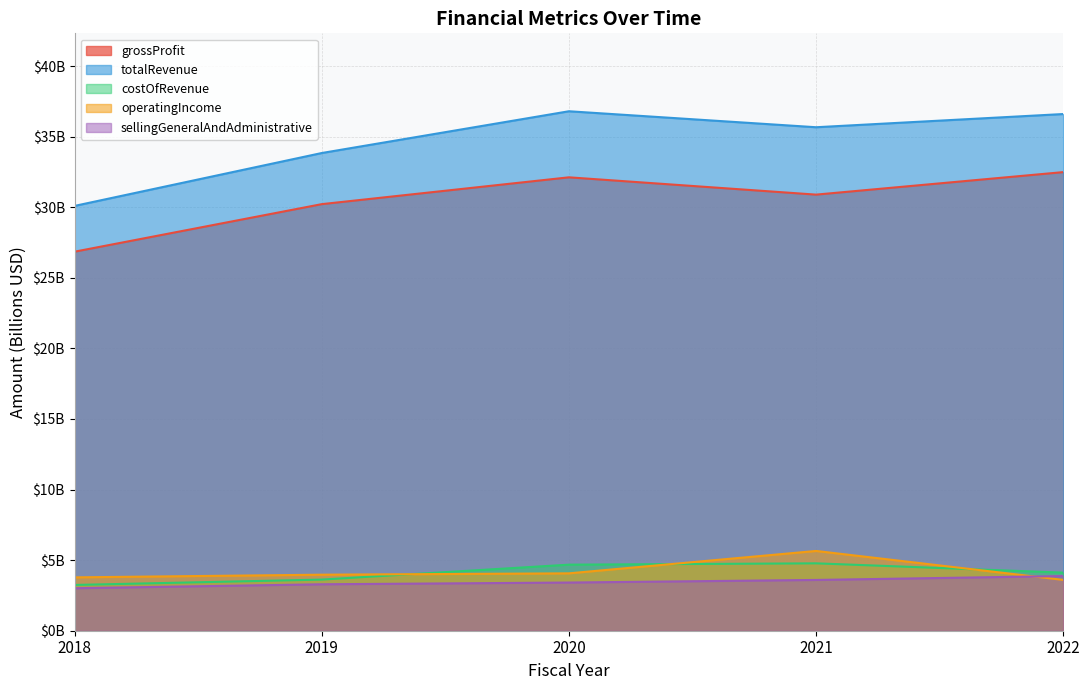

How many times do sellingGeneralAndAdministrative and operatingIncome cross each other?

1